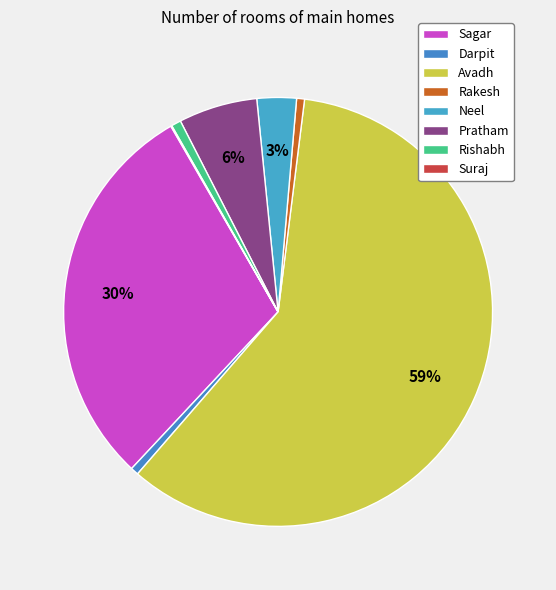

Which slice is the largest?

Avadh